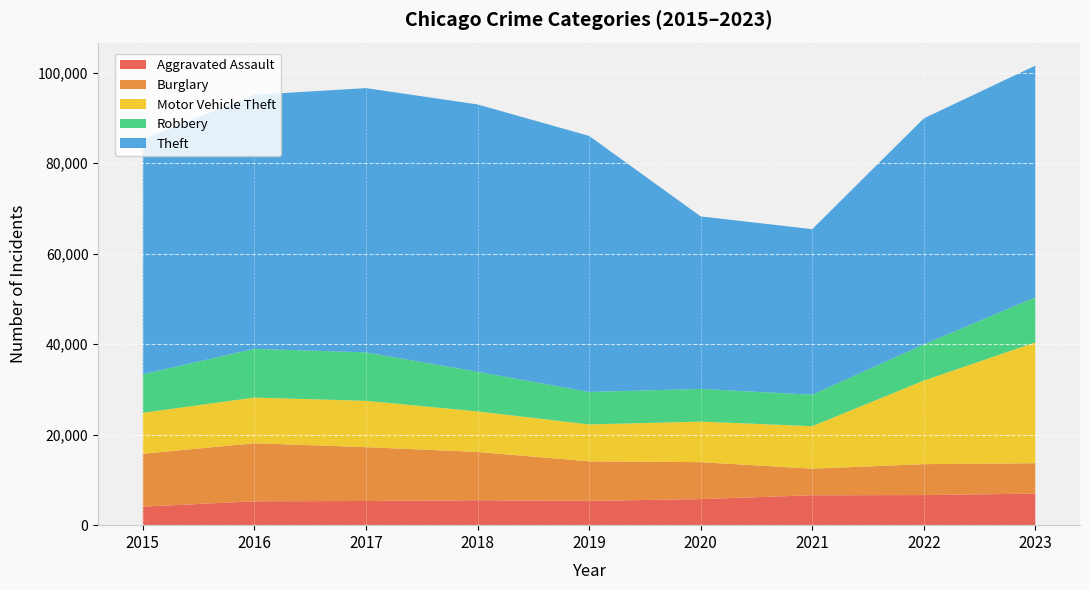

Reading right to left, list all the values displayed in this chart.

Aggravated Assault: 6975	6653	6607	5763	5363	5507	5342	5267	4090
Burglary: 6715	6834	5875	8164	8741	10672	11904	12840	11689
Motor Vehicle Theft: 26708	18459	9396	8961	8155	8960	10232	10088	9064
Robbery: 9955	7991	6950	7220	7180	8761	10698	10764	8516
Theft: 51198	49956	36585	38124	56577	59073	58402	56146	51901